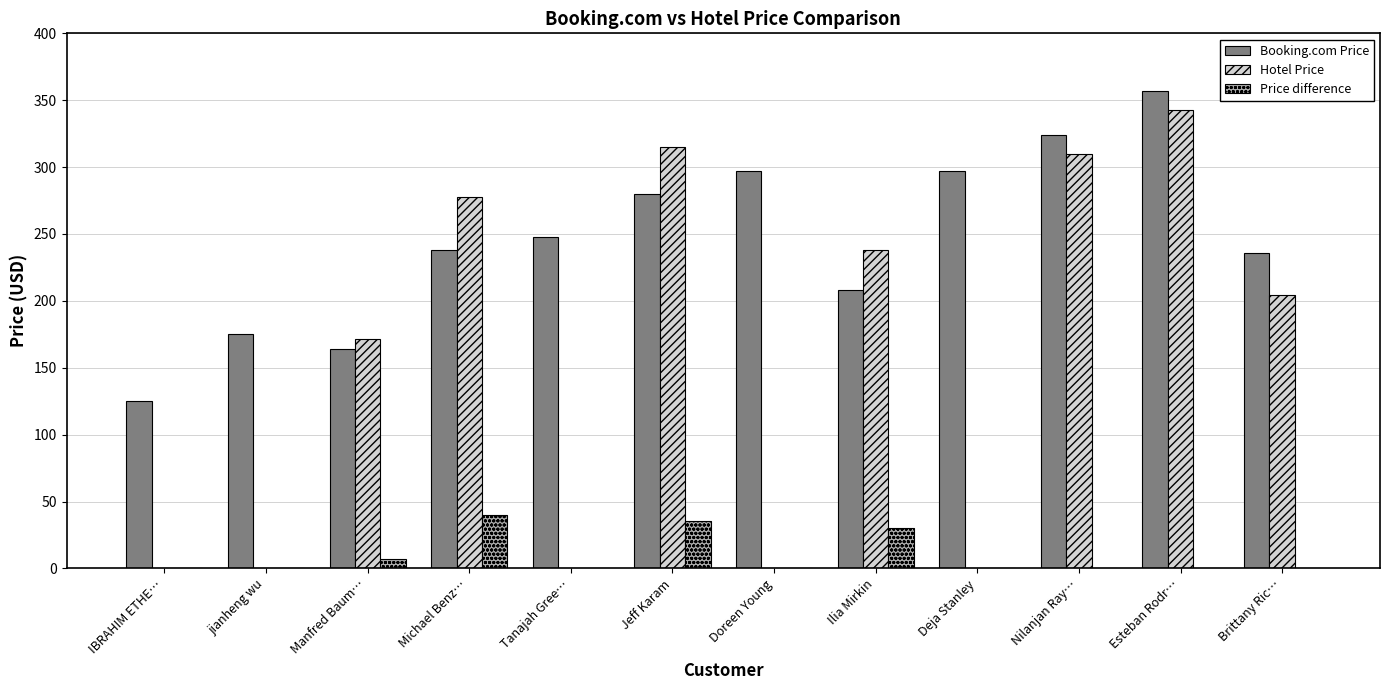

Reading right to left, what are all the values shown in this chart?

Booking.com Price: 236.0	357.1	324.0	296.9	207.9	296.9	279.8	248.0	238.0	164.2	175.4	125.1
Hotel Price: 204.3	342.7	310.0	0.0	237.9	0.0	315.0	0.0	278.0	171.4	0.0	0.0
Price difference: -31.7	-14.4	-14.0	0.0	29.9	0.0	35.2	0.0	40.0	7.2	0.0	0.0